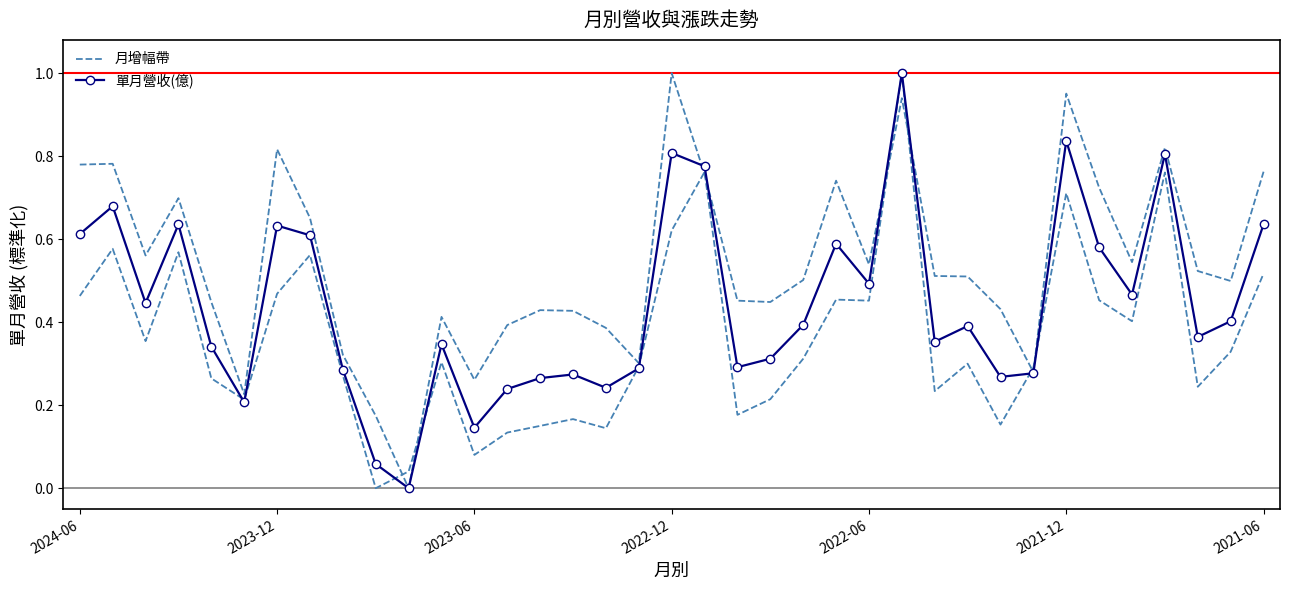

Is it true that 單月營收(億) equals 0.4 at 27?

True